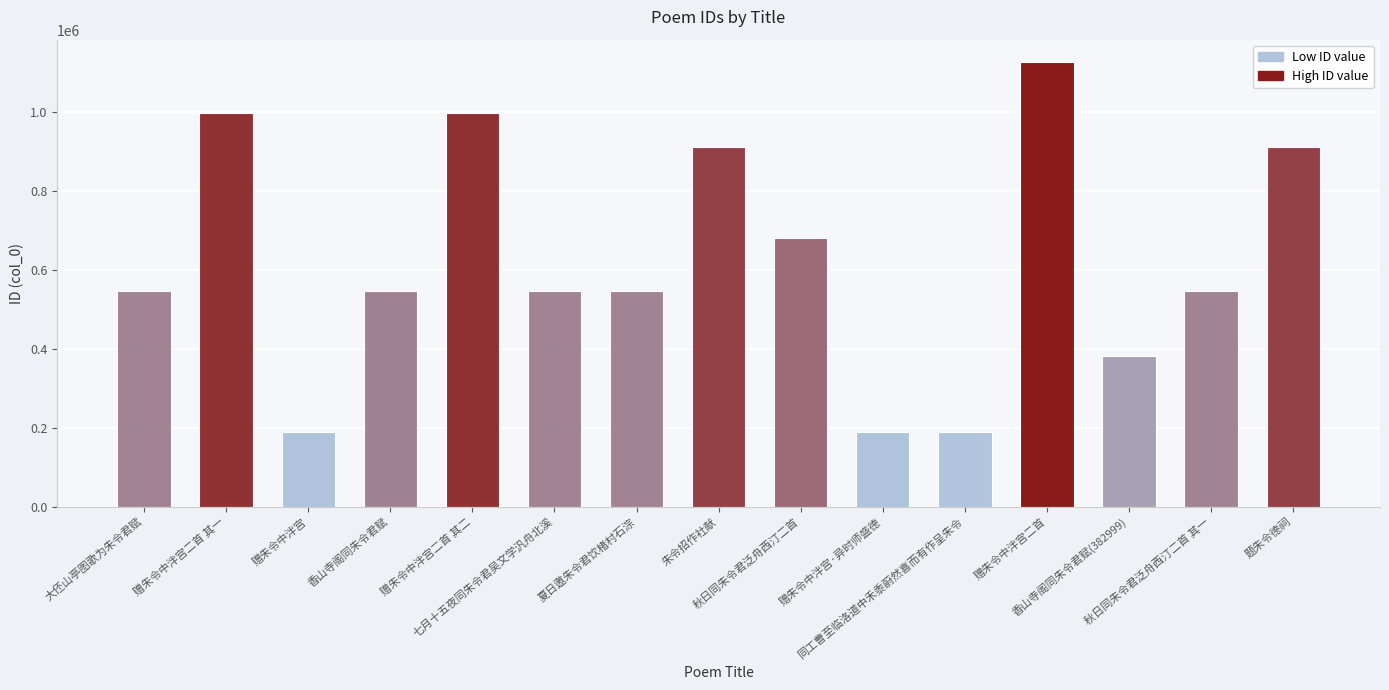

At which label does the data first exceed 547240?

赠朱令中泮宫二首 其一